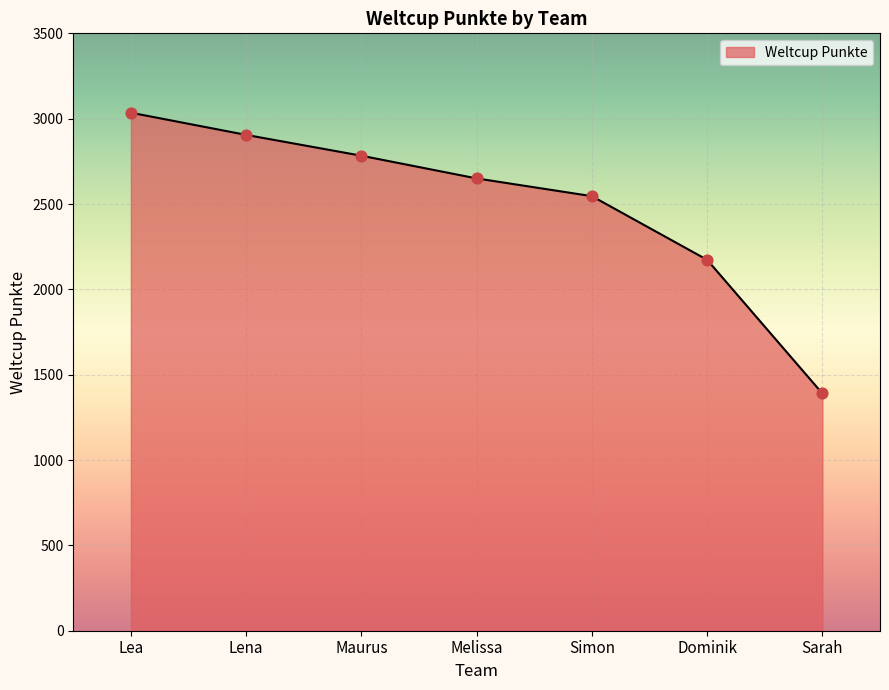

What is the change in value from Maurus to Sarah?

-1393